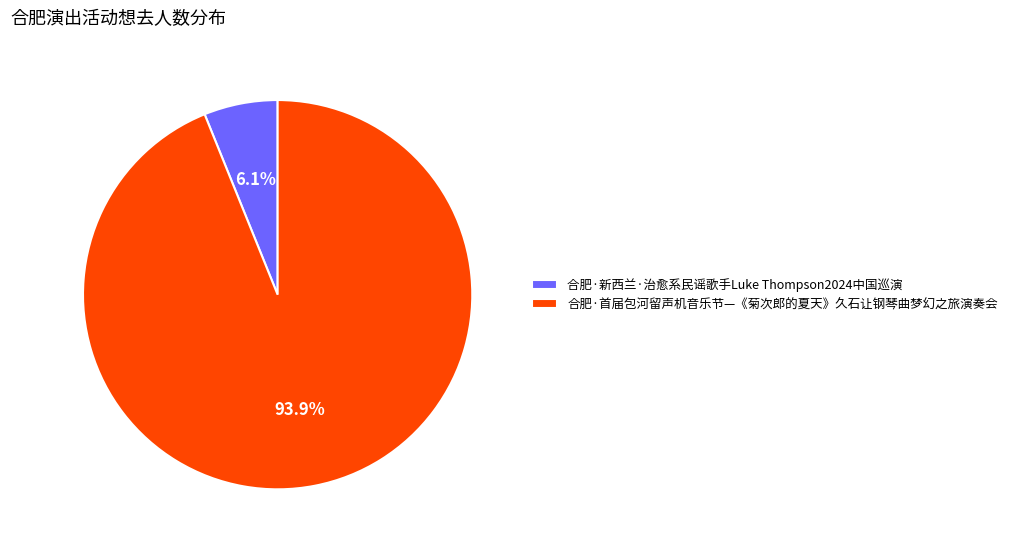

What portion of the pie excludes 合肥·新西兰·治愈系民谣歌手Luke Thompson2024中国巡演?

93.9%